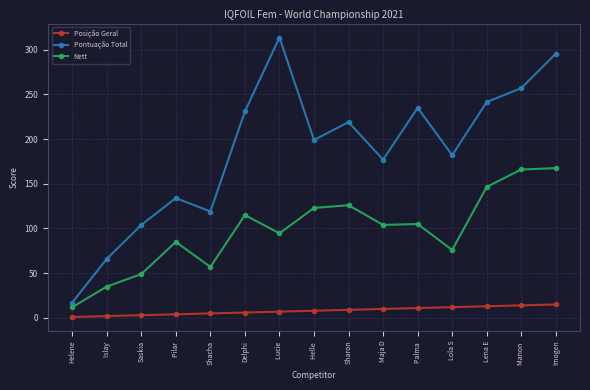

True or false: Pontuação Total and Nett intersect in this chart.

False